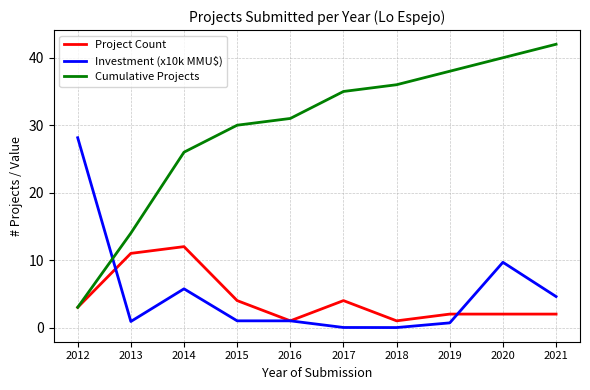

Which label corresponds to the largest value in the chart?

2021